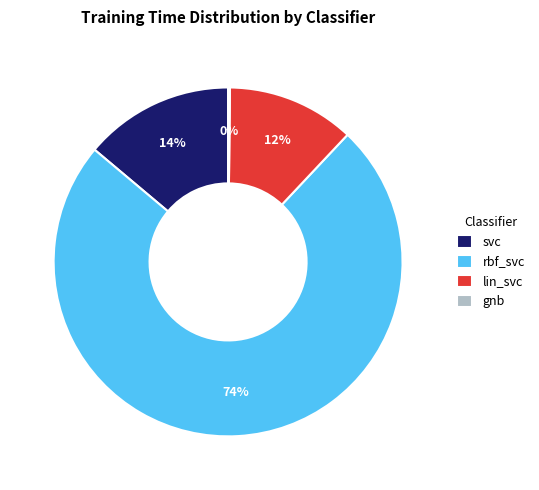

True or false: rbf_svc accounts for 74% of the total.

True